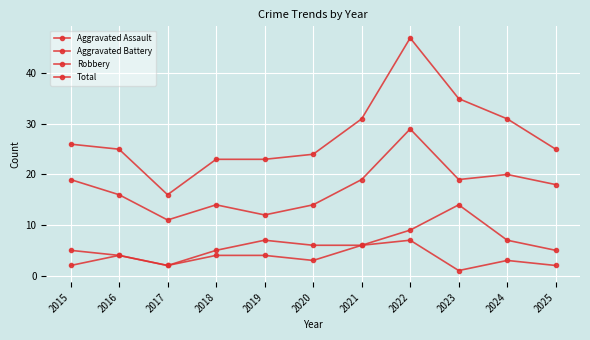

Is this an area chart (filled region under the line)?

No